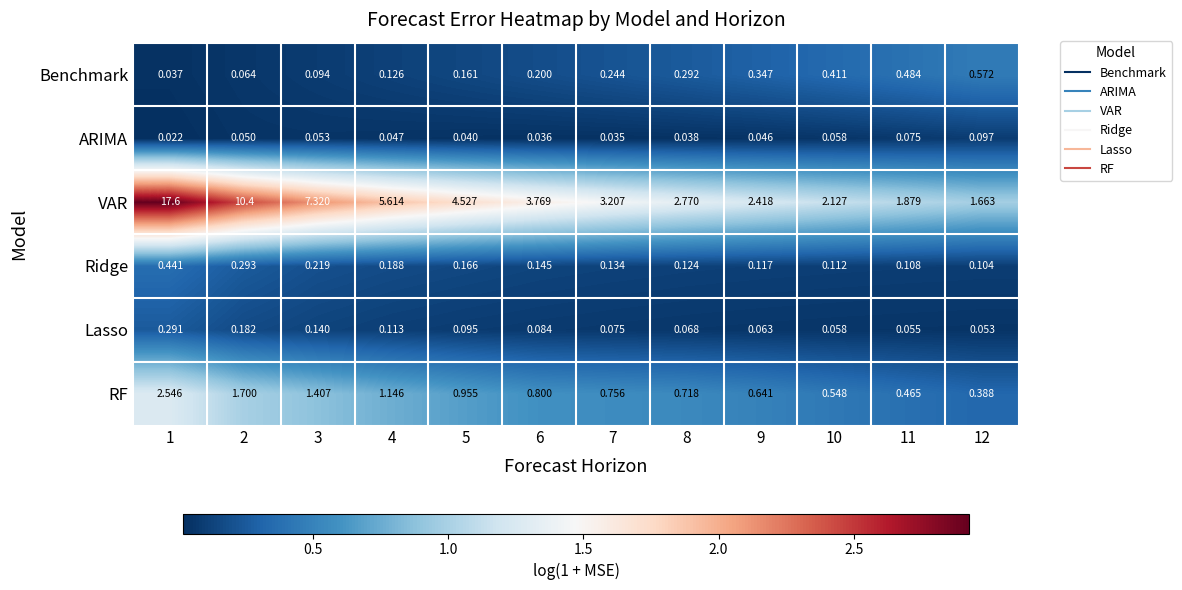

Which series has the largest range (max minus min)?

VAR